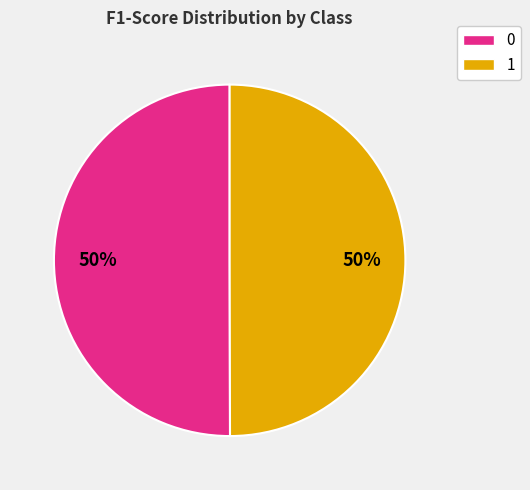

To the nearest percent, what percentage of the pie is 0?

50%